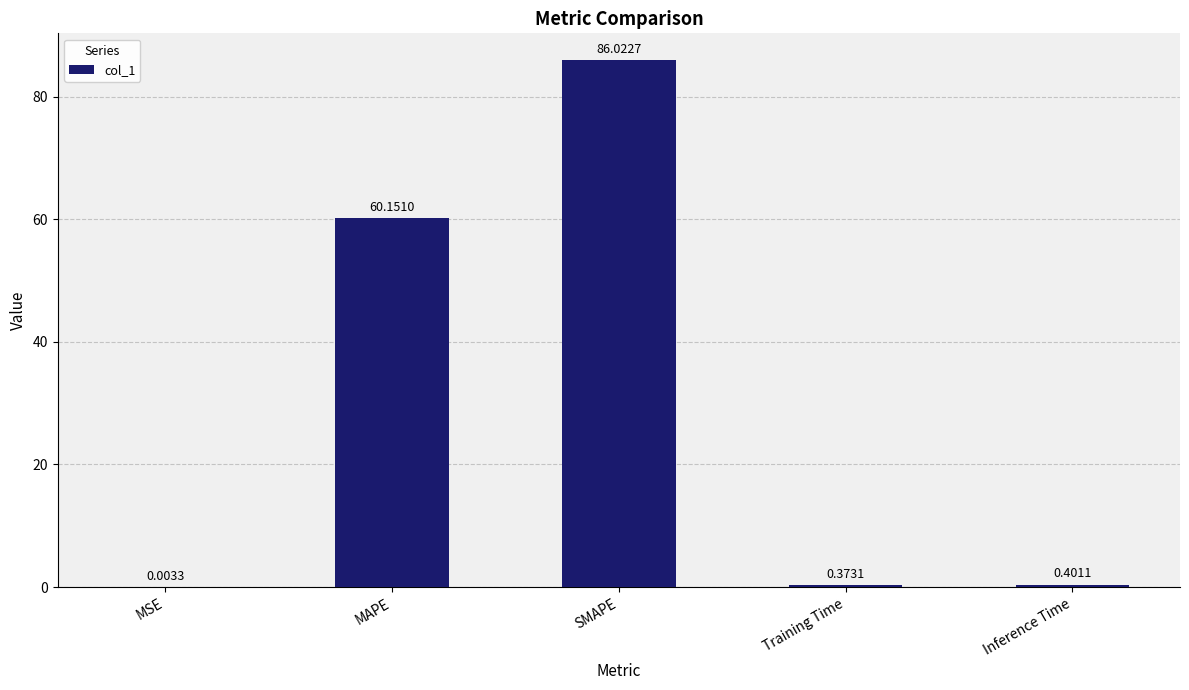

What is the sum of all values?

147.0